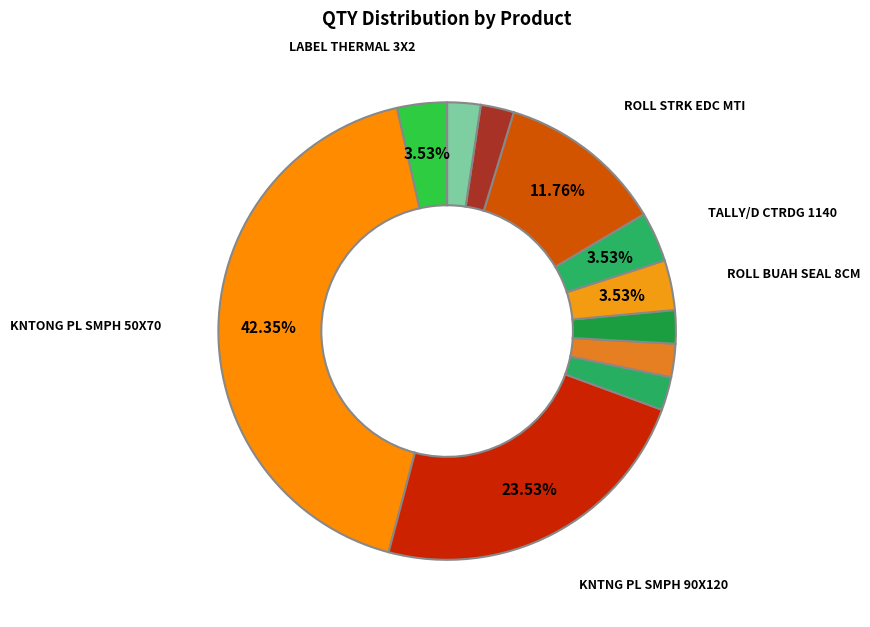

What is the smallest slice in the pie chart?

EPSON RBN/CRTD LX310